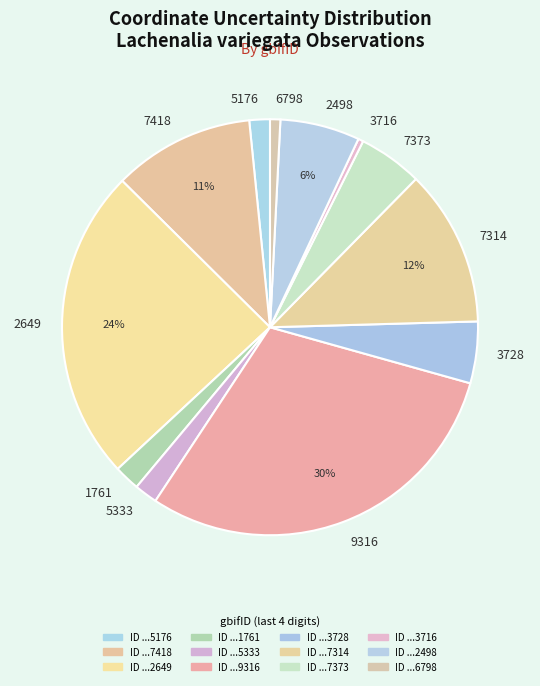

To the nearest percent, what is the combined percentage of 7373 and 3716?

5%